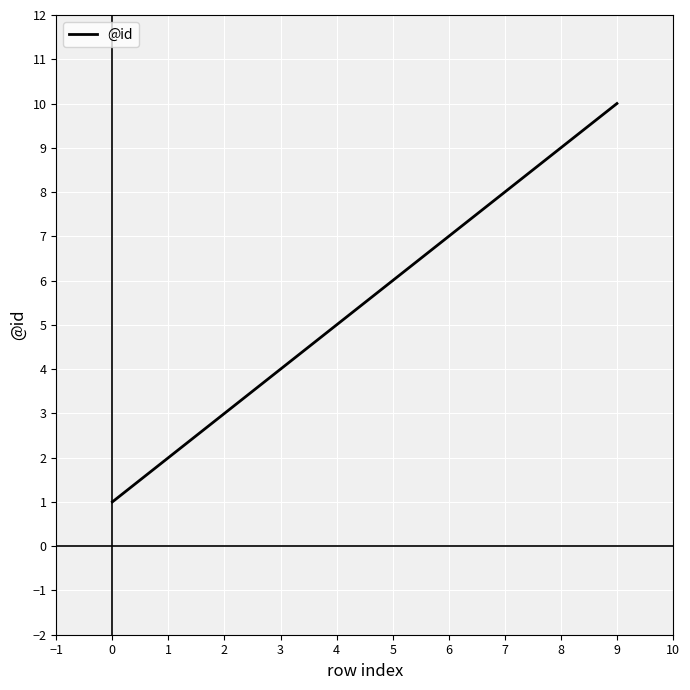

The value at 9 is 10. True or false?

True